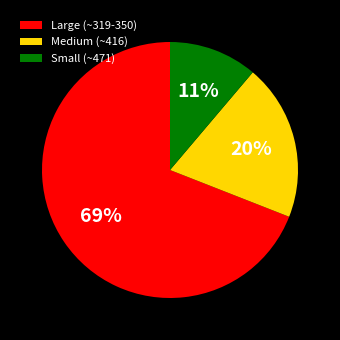

To the nearest percent, what is the difference between the largest and smallest slice percentages?

58%